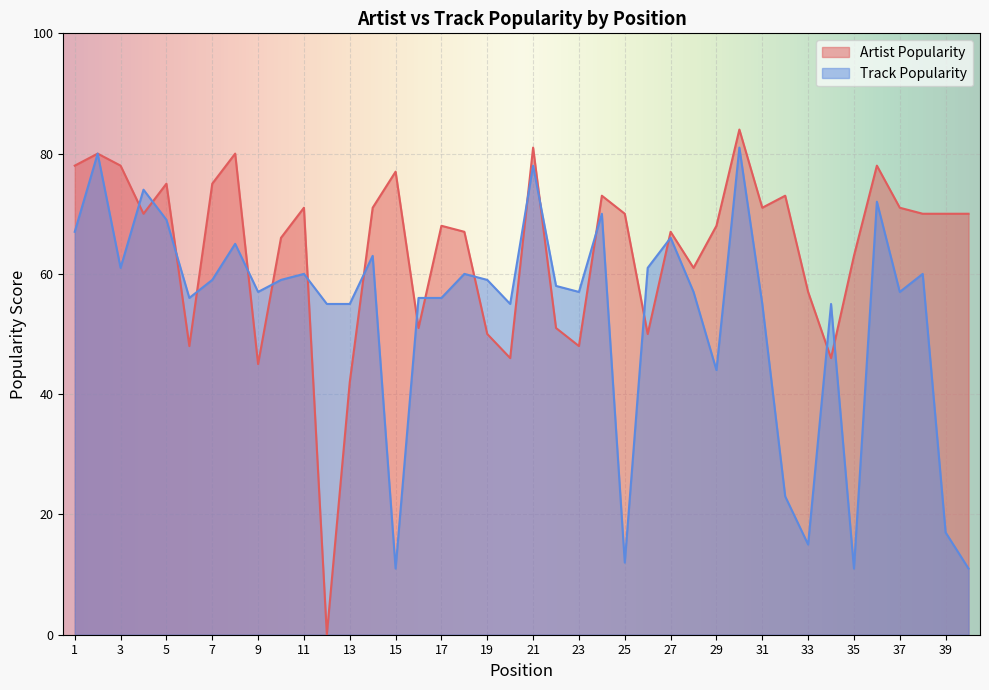

What is the greatest value displayed?

84